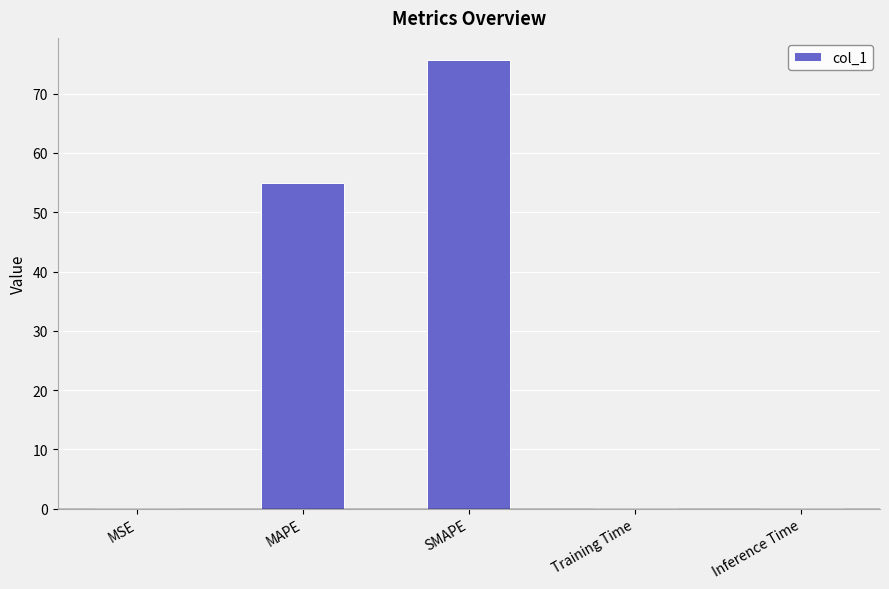

What is the change in value from SMAPE to Training Time?

-75.6